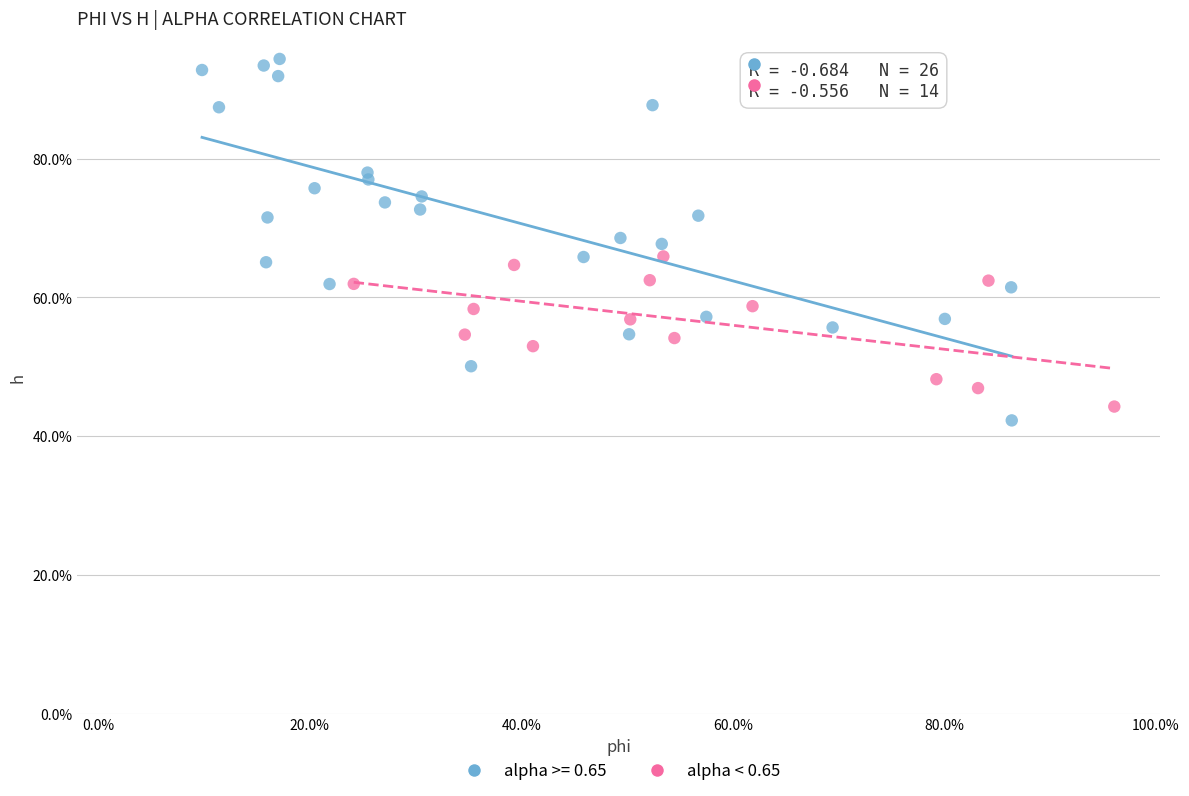

What are all the series names shown in the legend?

alpha >= 0.65, alpha < 0.65